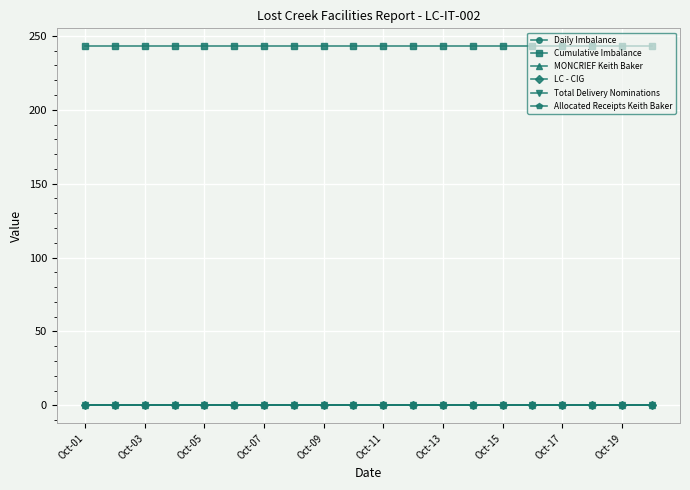

True or false: Cumulative Imbalance has more than 2 interior local peaks.

False